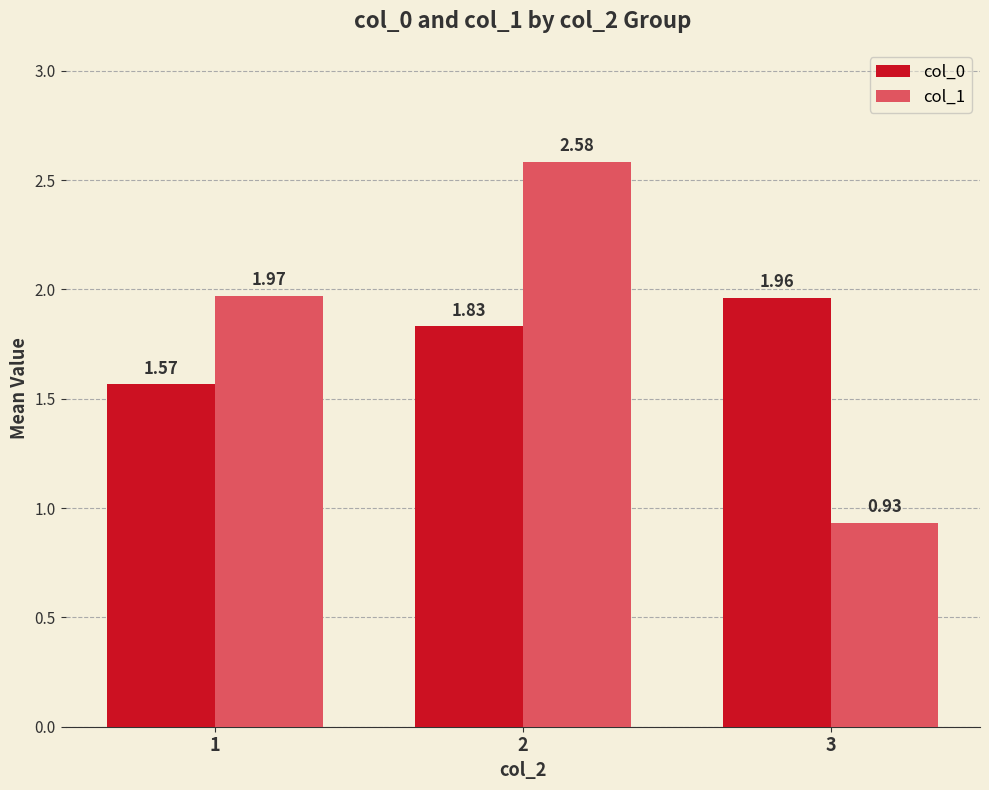

Are the bars grouped side by side (vs. stacked)?

Yes